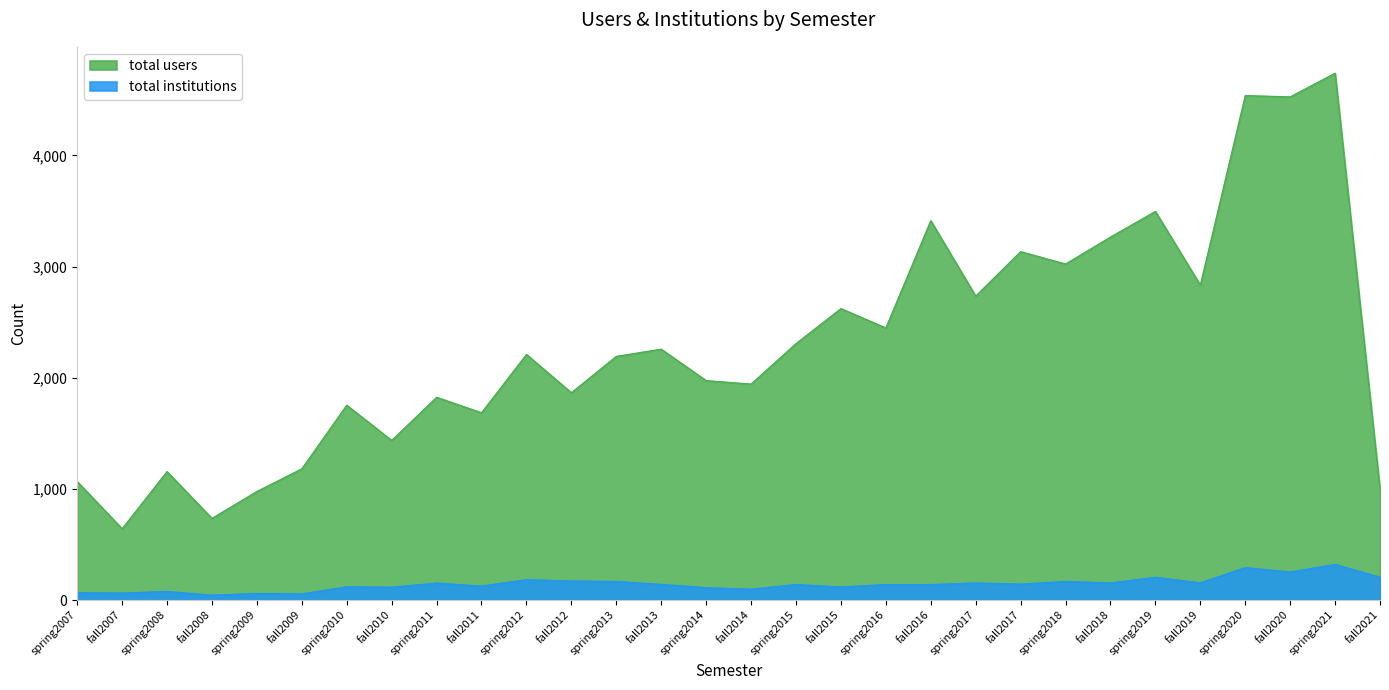

What is the difference between the maximum and minimum values in the total users series?

4097